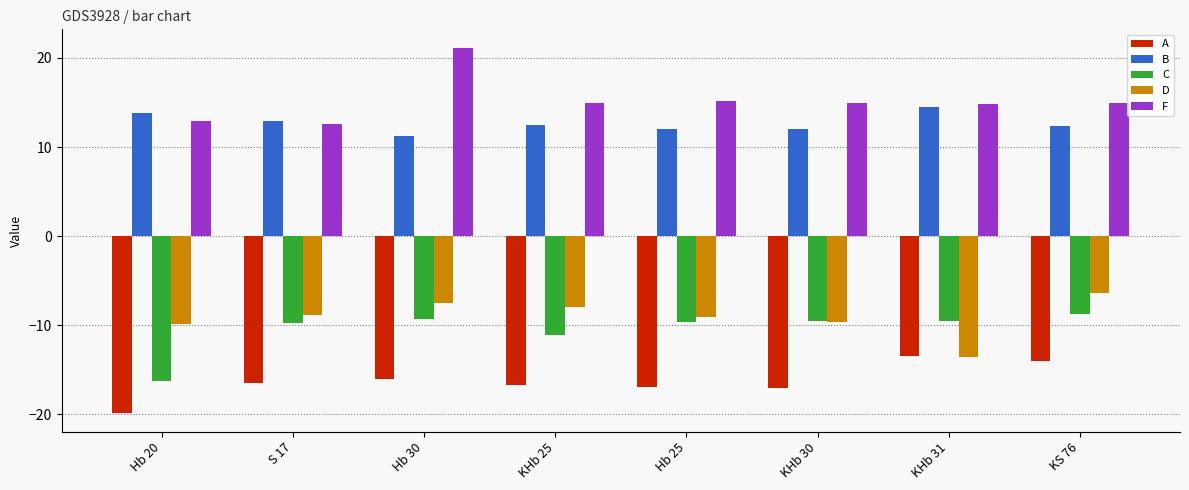

What is the difference between the maximum and minimum values in the C series?

7.6